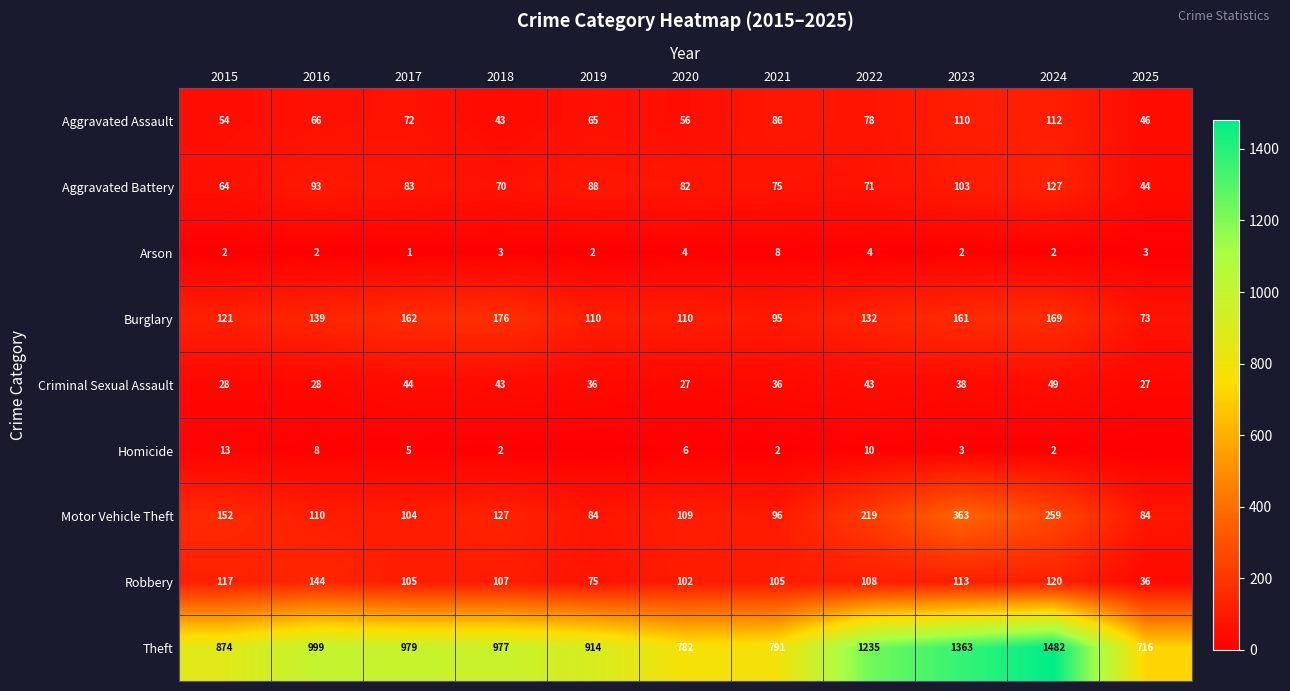

At which label does Aggravated Assault reach its minimum?

2018